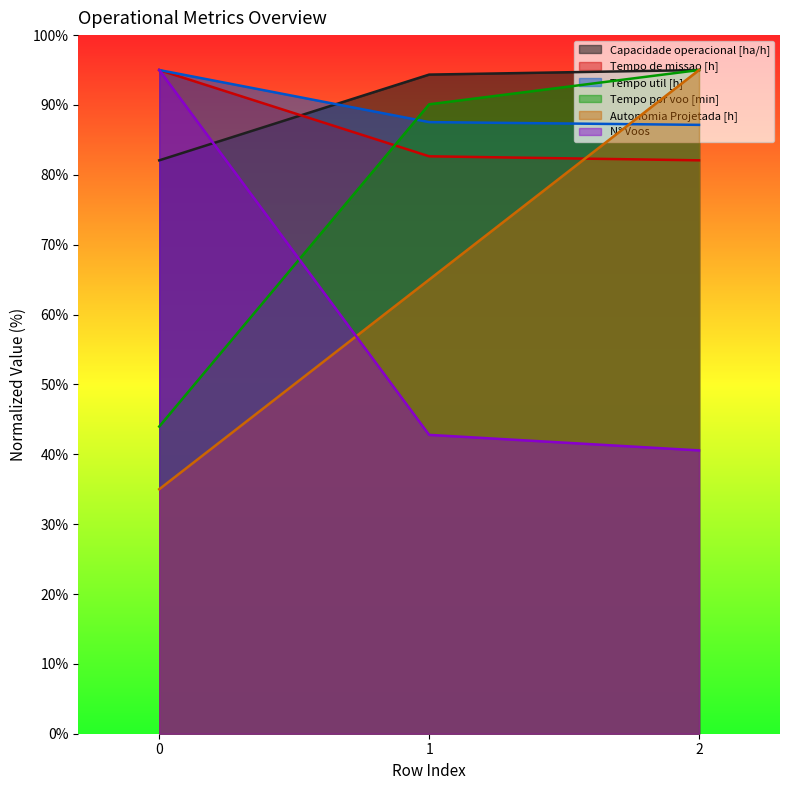

What is the sum of all Tempo de missao [h] values?

259.7